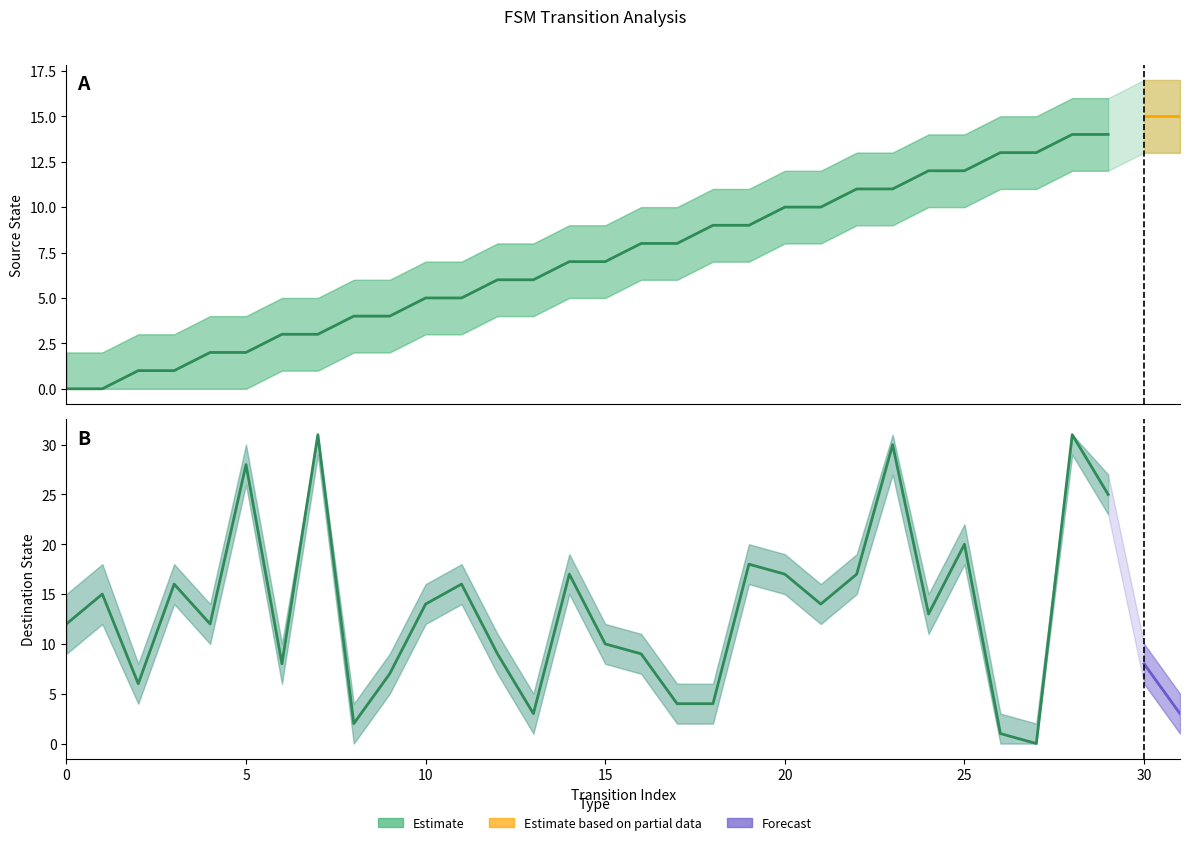

List the labels in order of source_state value, smallest first.

0, 1, 2, 3, 4, 5, 6, 7, 8, 9, 10, 11, 12, 13, 14, 15, 16, 17, 18, 19, 20, 21, 22, 23, 24, 25, 26, 27, 28, 29, 30, 31